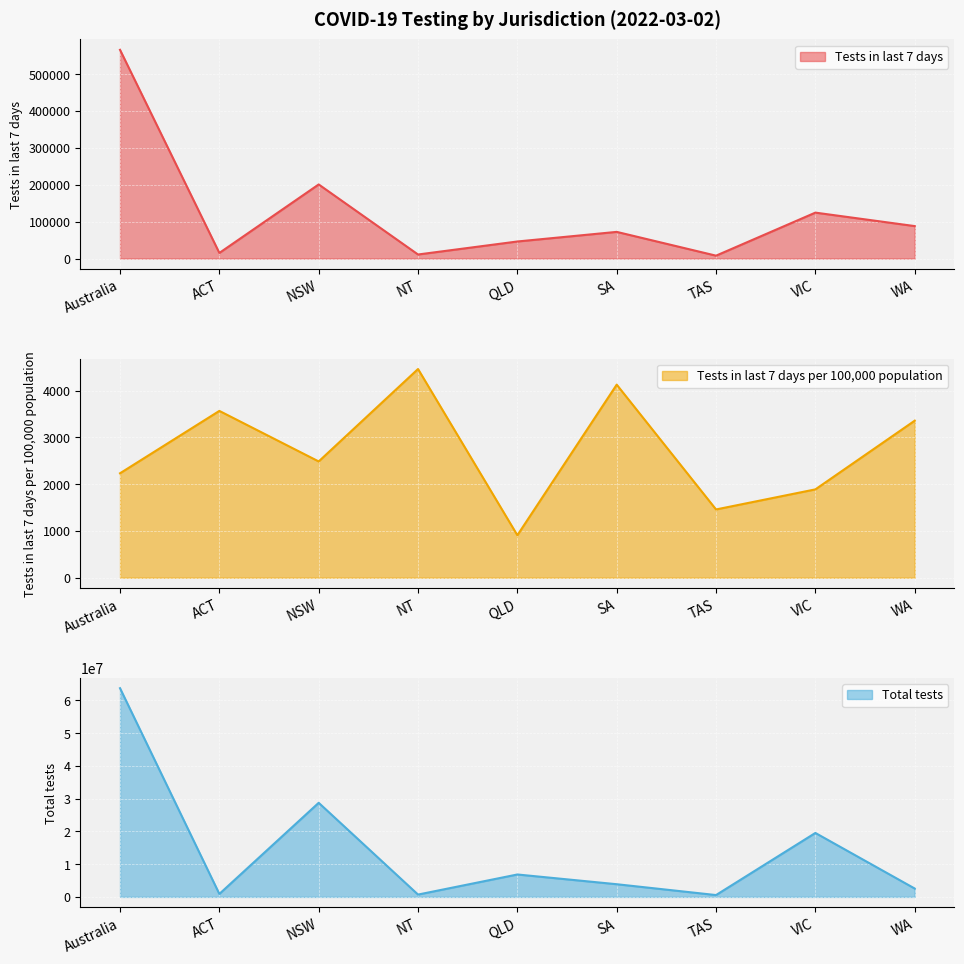

At how many categories does at least one series exceed 48051549?

1